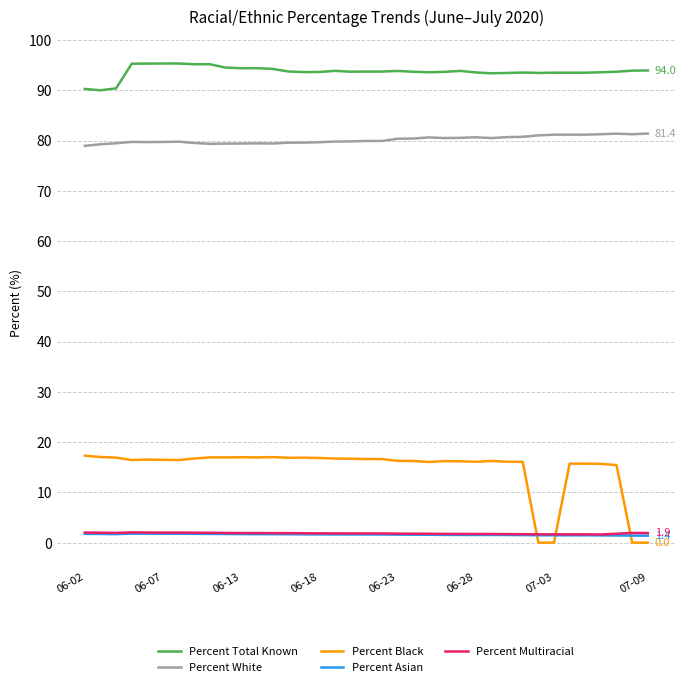

True or false: Percent Asian and Percent Multiracial intersect in this chart.

False